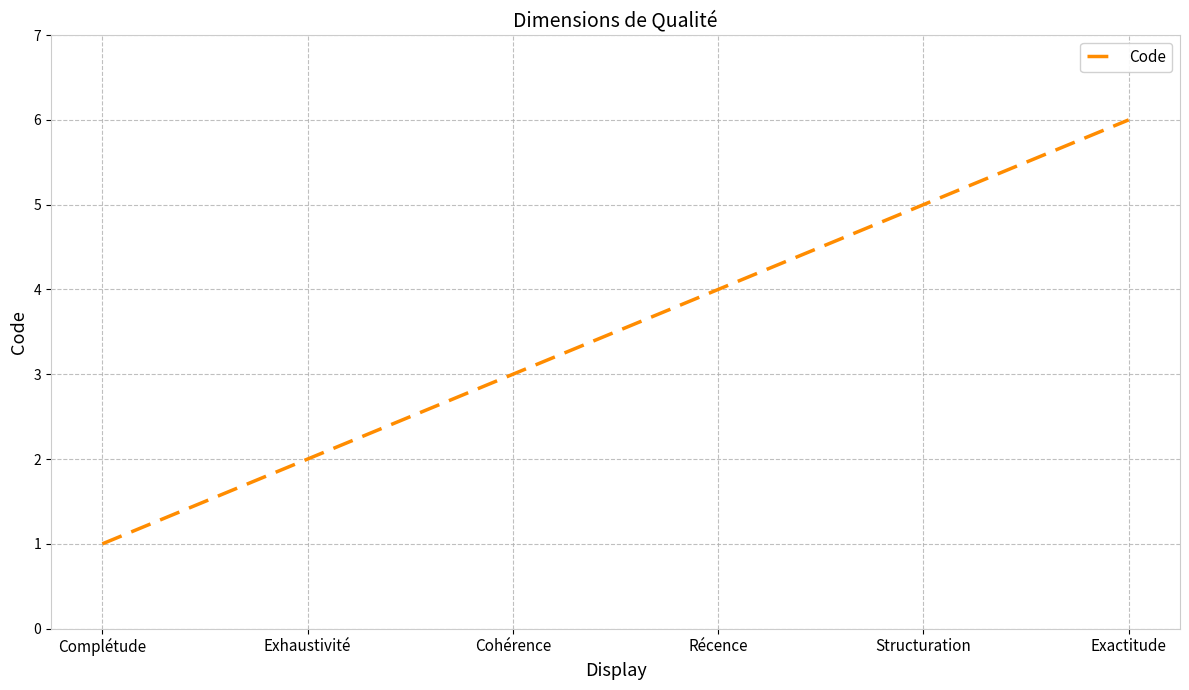

Reading right to left, list all the values displayed in this chart.

Exactitude=6	Structuration=5	Récence=4	Cohérence=3	Exhaustivité=2	Complétude=1